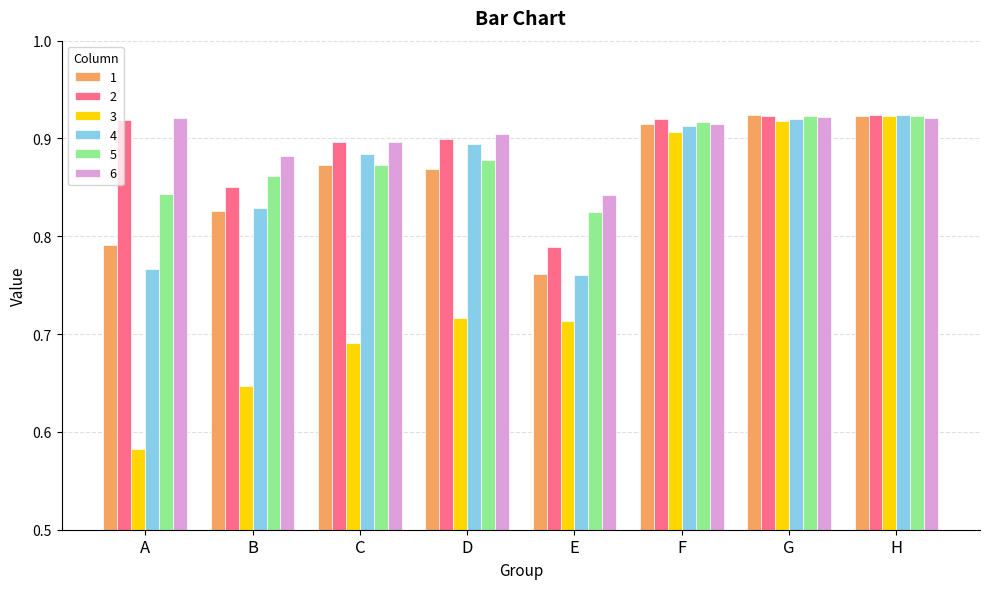

What is the difference between the second highest and minimum values in the 6 series?

0.1